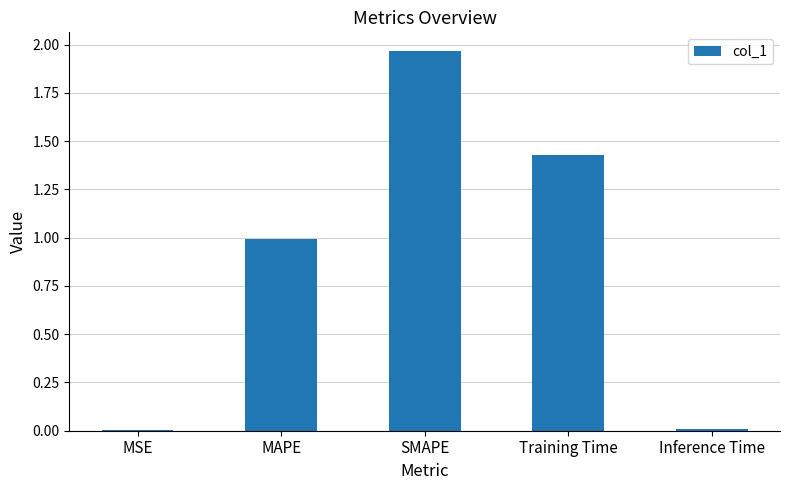

Does the chart contain stacked bars?

No